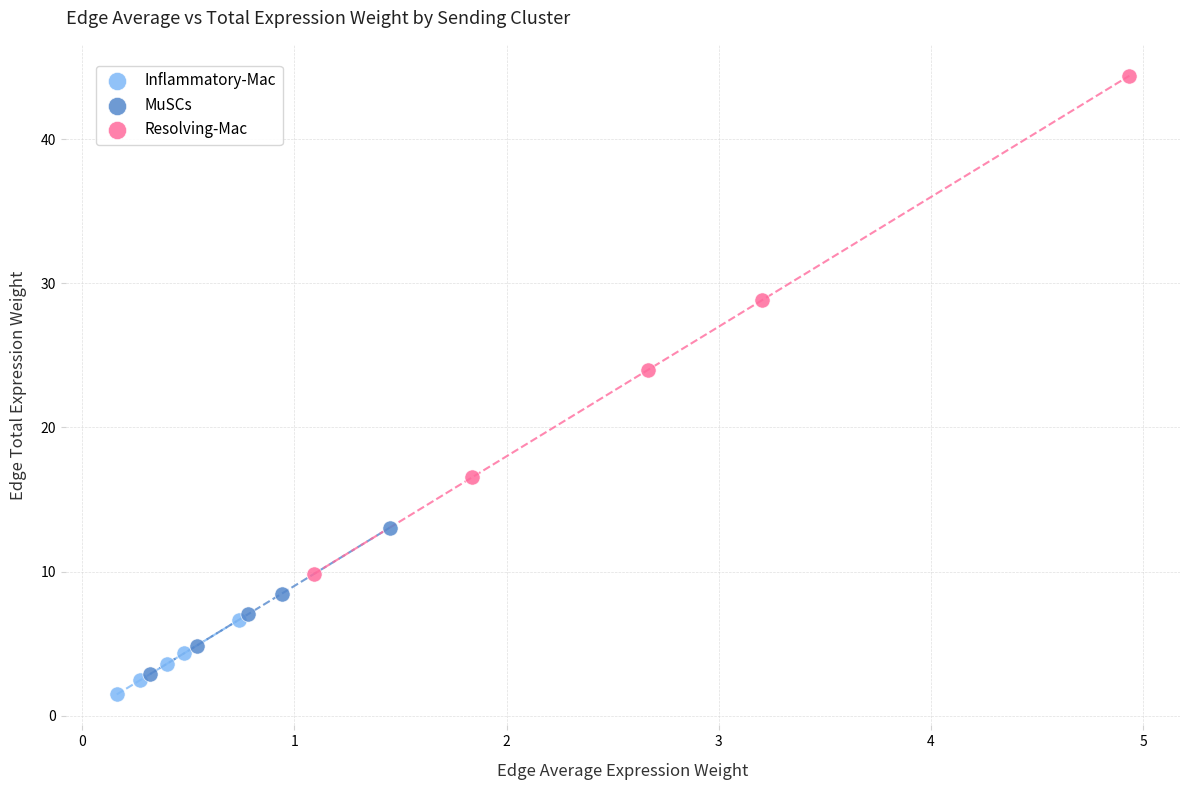

Which series has the largest Y range (max minus min)?

Resolving-Mac